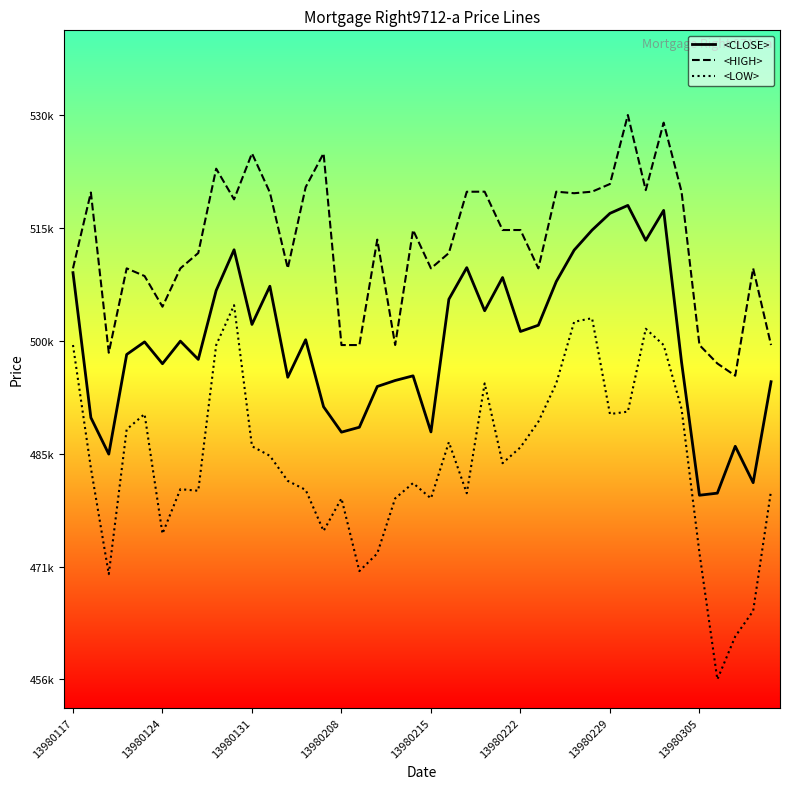

Is this an area chart (filled region under the line)?

No